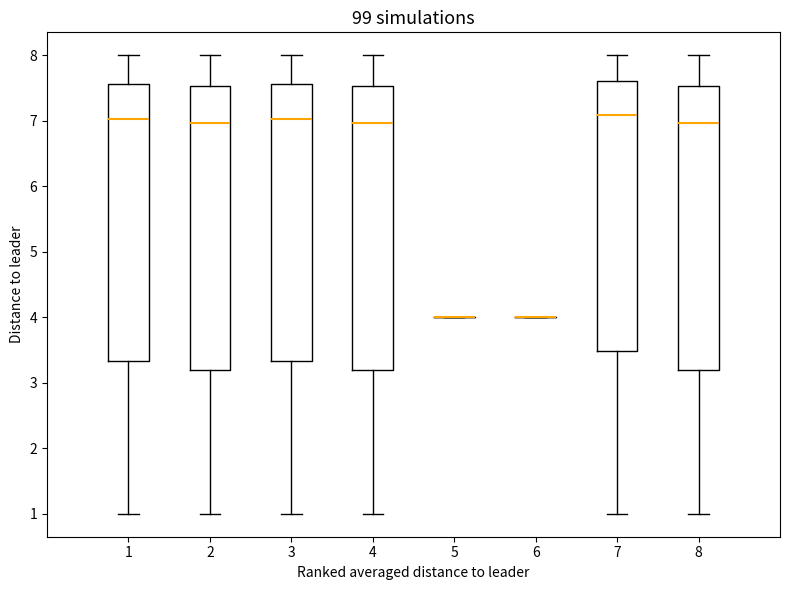

Reading left to right, transcribe this box plot: for each box, give where its median line is, the range the box spans, and where its two whiskers end, as read against the y-axis. The values are not printed on the chart, so give them approximately, as read against the axis.

1: median 7.0, box 3.3 to 7.6, whiskers 1.0 to 8.0
2: median 7.0, box 3.2 to 7.5, whiskers 1.0 to 8.0
3: median 7.0, box 3.3 to 7.6, whiskers 1.0 to 8.0
4: median 7.0, box 3.2 to 7.5, whiskers 1.0 to 8.0
5: box collapsed to a line at 4.0, whiskers 4.0 to 4.0
6: box collapsed to a line at 4.0, whiskers 4.0 to 4.0
7: median 7.1, box 3.5 to 7.6, whiskers 1.0 to 8.0
8: median 7.0, box 3.2 to 7.5, whiskers 1.0 to 8.0